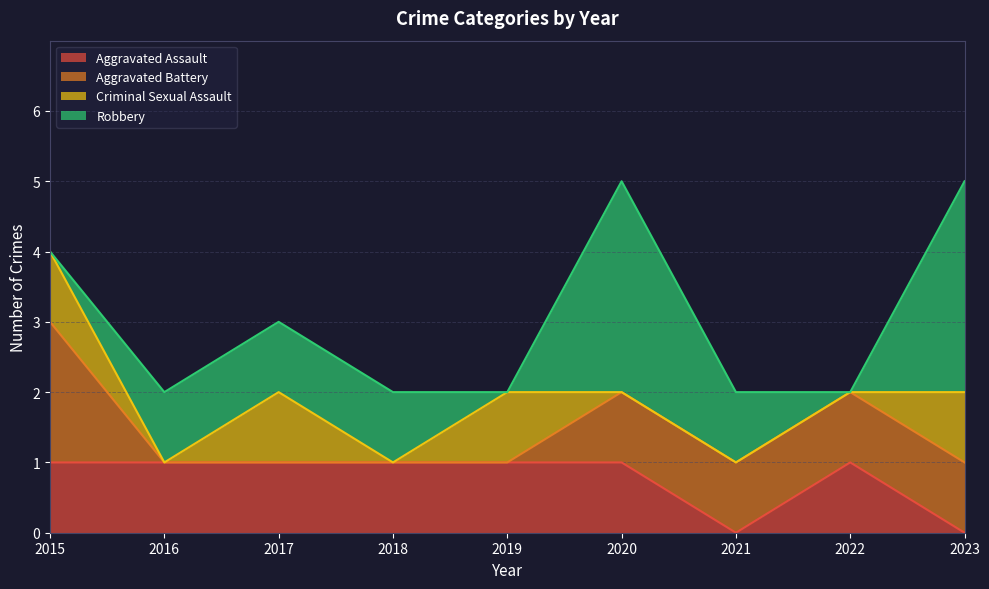

True or false: Aggravated Assault has more than 0 interior local peaks.

True